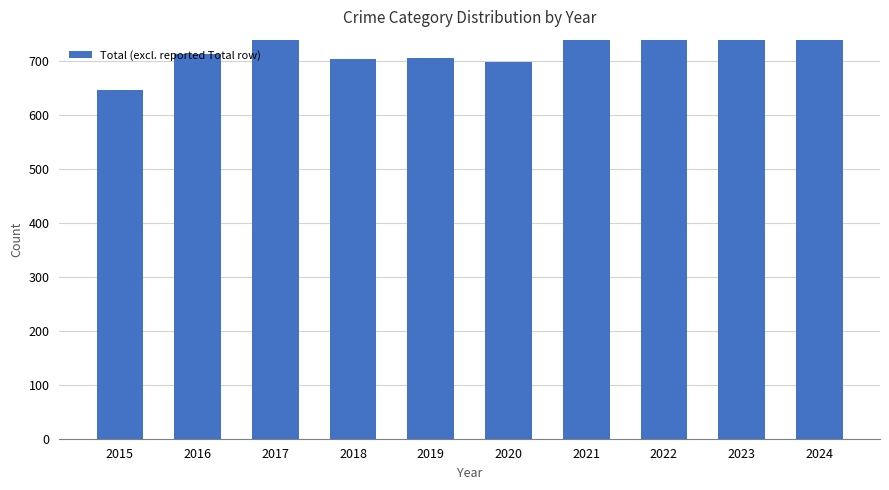

Reading right to left, what are all the values shown in this chart?

890	825	779	819	698	706	704	827	714	647